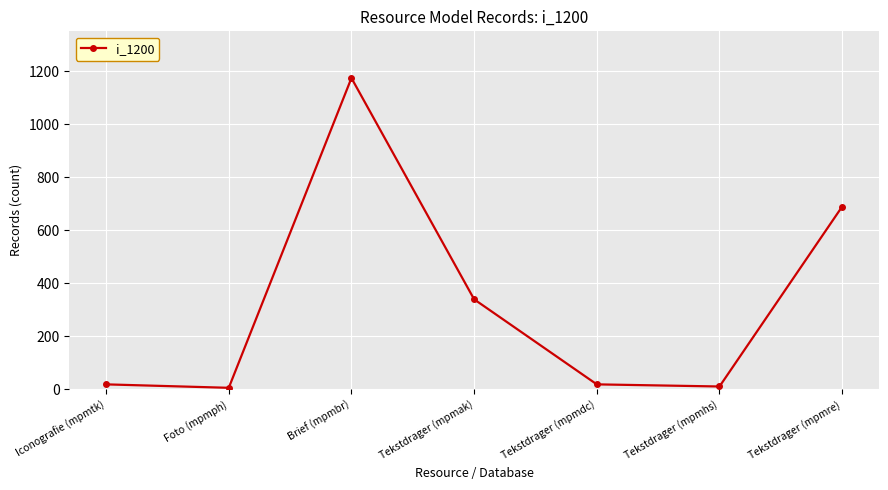

How many points are lower than both their immediate neighbors (excluding endpoints)?

2